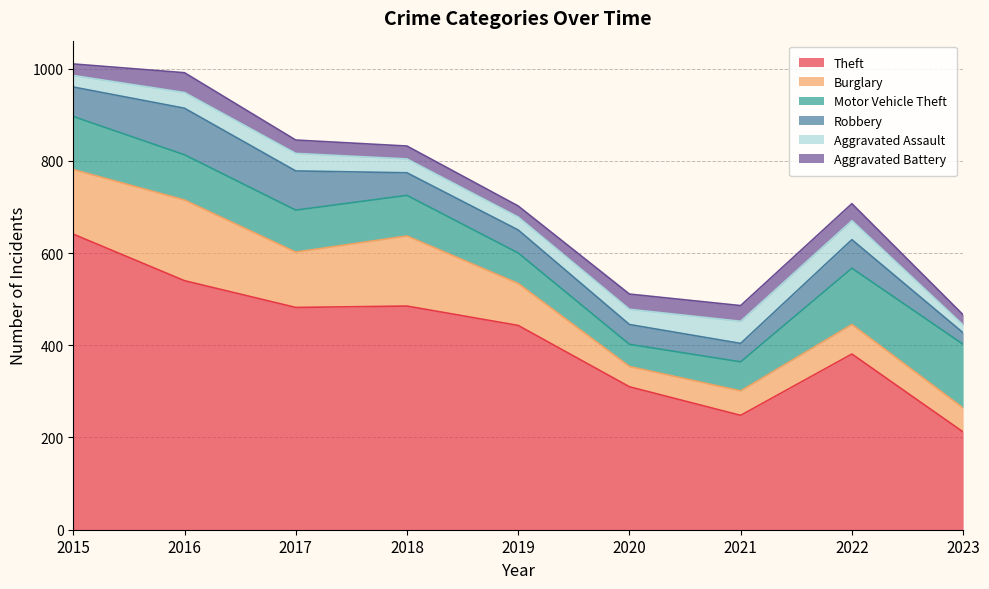

Where does the Robbery series first go above 50?

2015